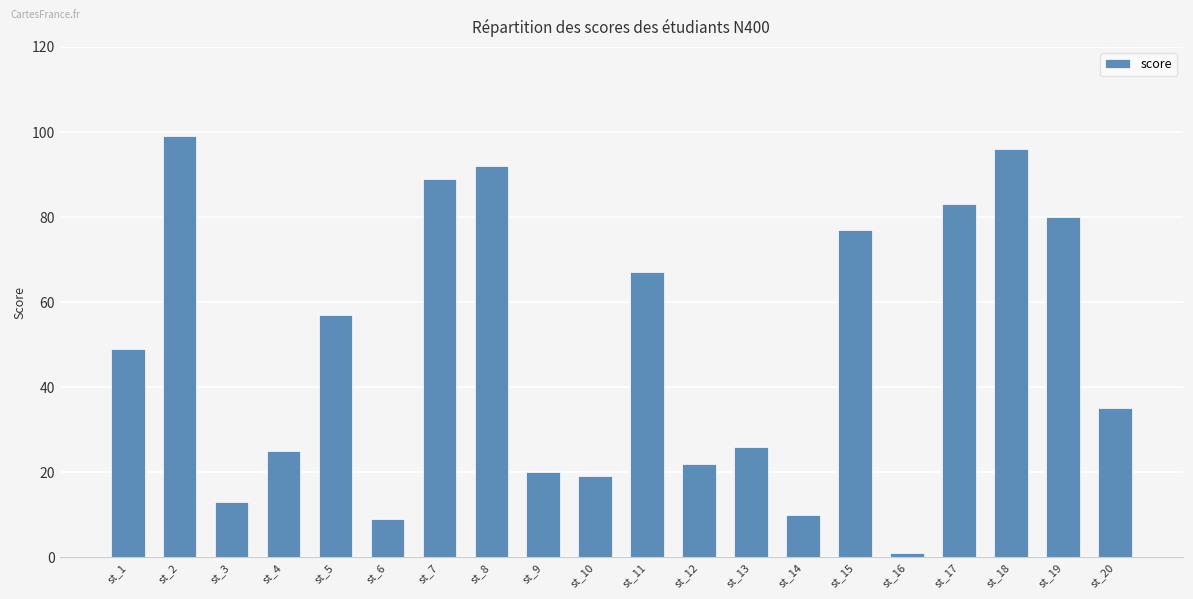

How many bars are there in total?

20